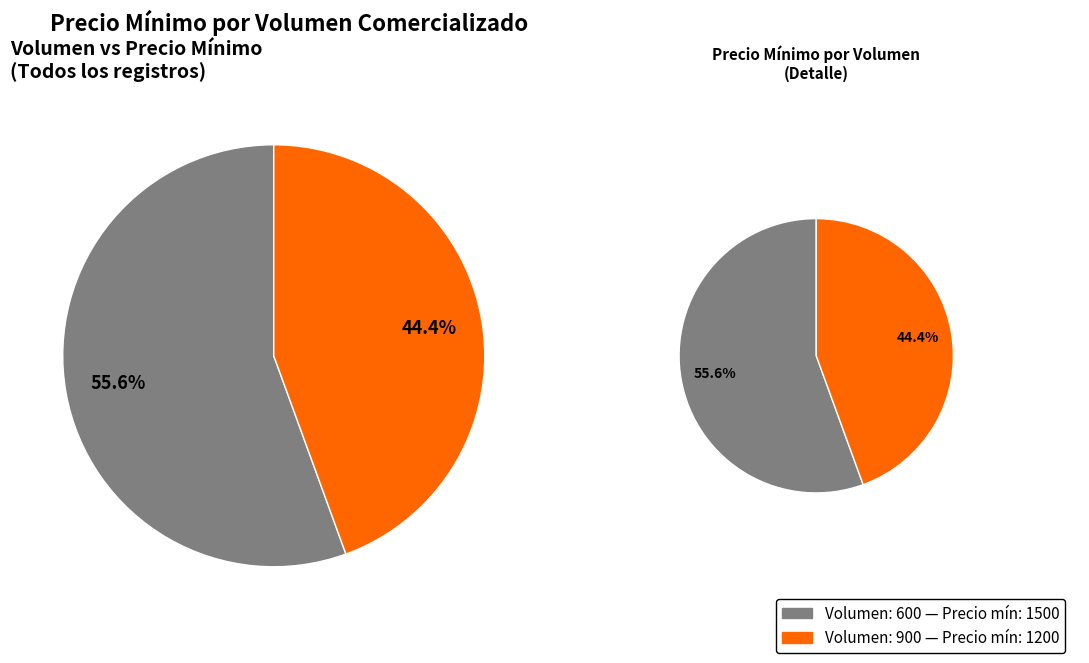

To the nearest percent, what percentage of the pie is 600?

56%